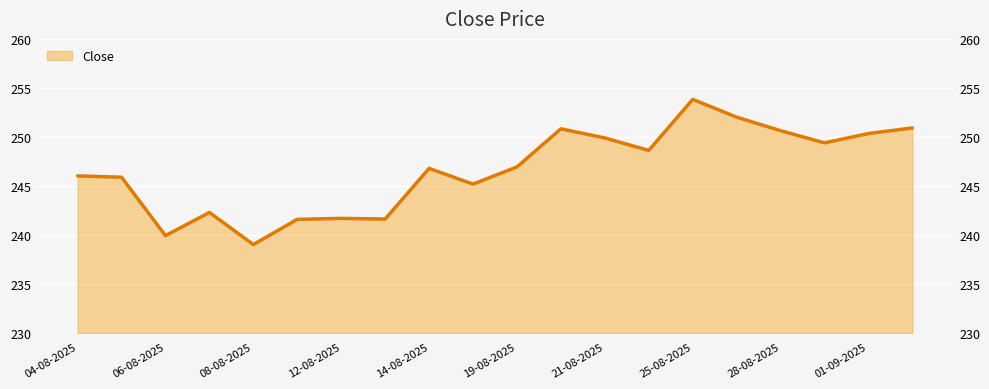

List the labels in order of value, largest first.

25-08-2025, 26-08-2025, 02-09-2025, 20-08-2025, 28-08-2025, 01-09-2025, 21-08-2025, 29-08-2025, 22-08-2025, 19-08-2025, 14-08-2025, 04-08-2025, 05-08-2025, 18-08-2025, 07-08-2025, 12-08-2025, 13-08-2025, 11-08-2025, 06-08-2025, 08-08-2025